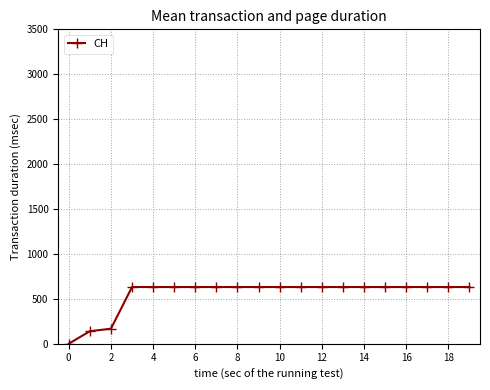

What is the difference between the maximum and minimum values?

631